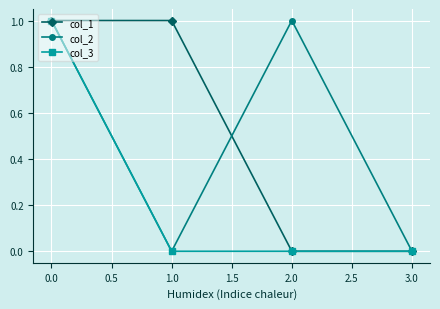

What is the sum of all col_2 values?

2